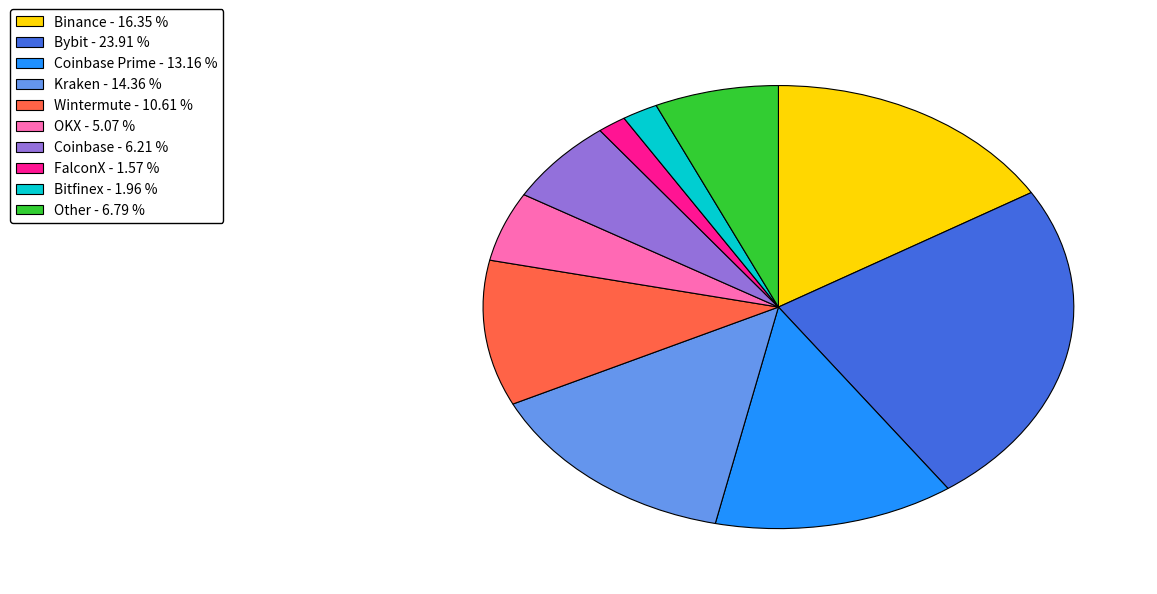

Is there a majority slice in this chart?

No